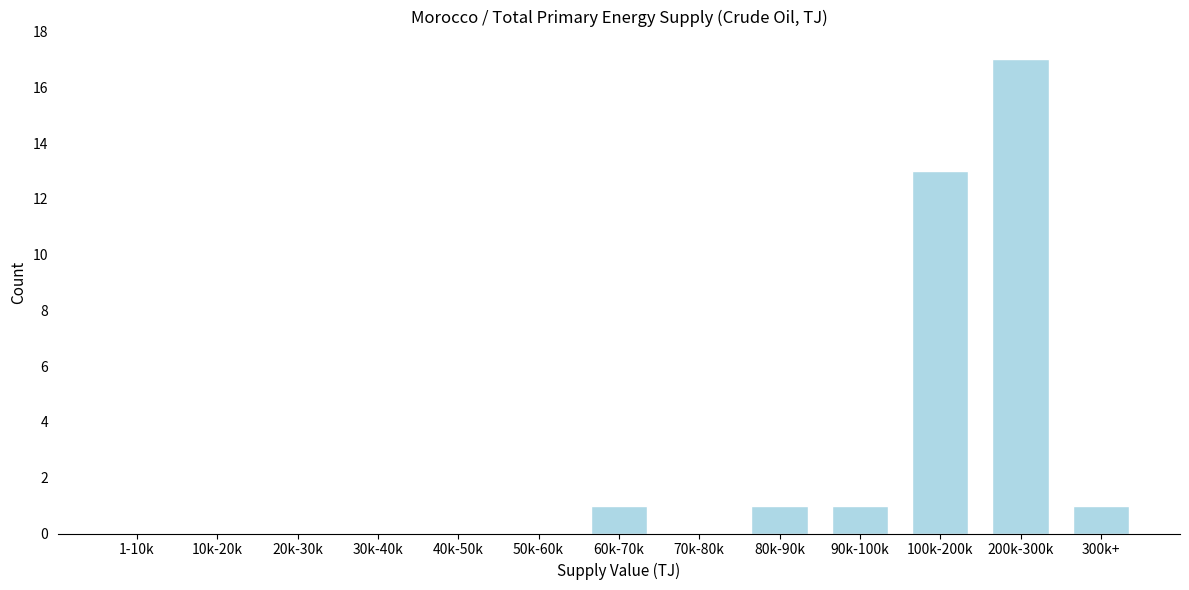

Reading left to right, what are all the values shown in this chart?

1-10k=0	10k-20k=0	20k-30k=0	30k-40k=0	40k-50k=0	50k-60k=0	60k-70k=1	70k-80k=0	80k-90k=1	90k-100k=1	100k-200k=13	200k-300k=17	300k+=1